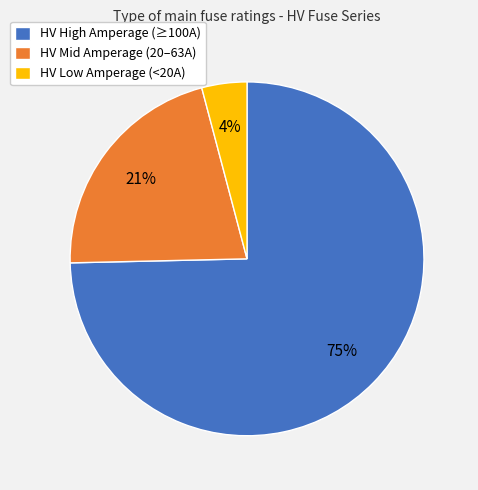

Does any single category account for the majority?

Yes